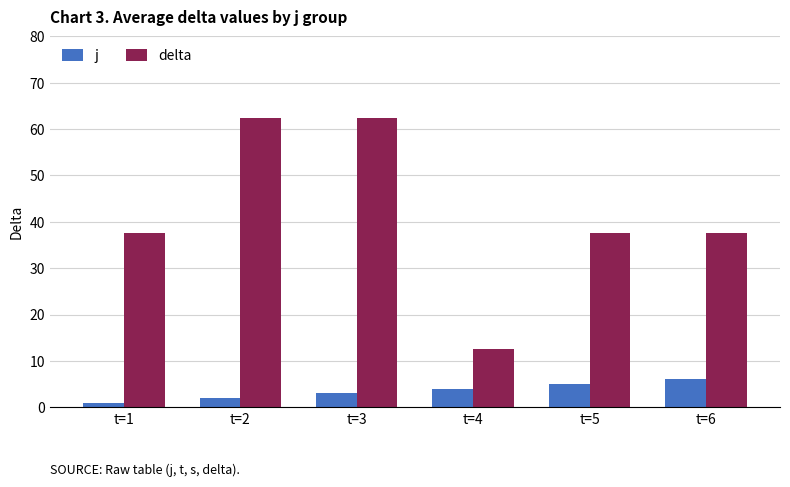

Rank the series by their maximum value, from highest to lowest.

delta, j